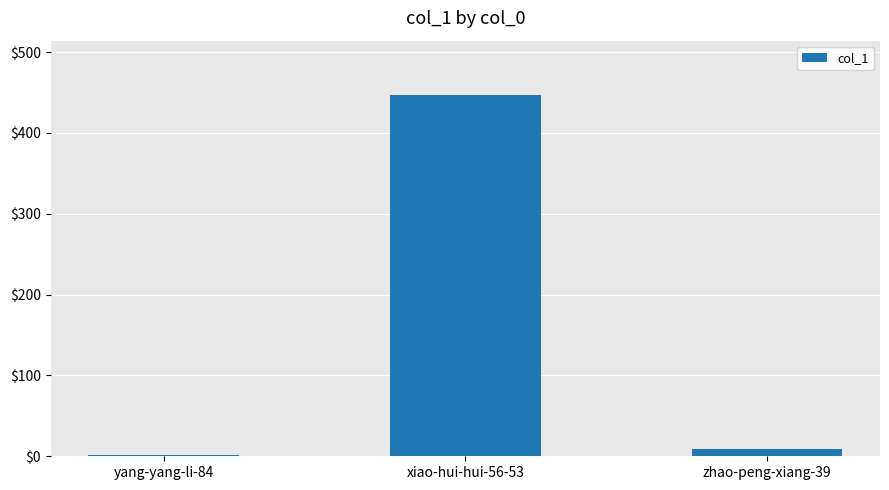

Is it true that the value at xiao-hui-hui-56-53 is 447?

True